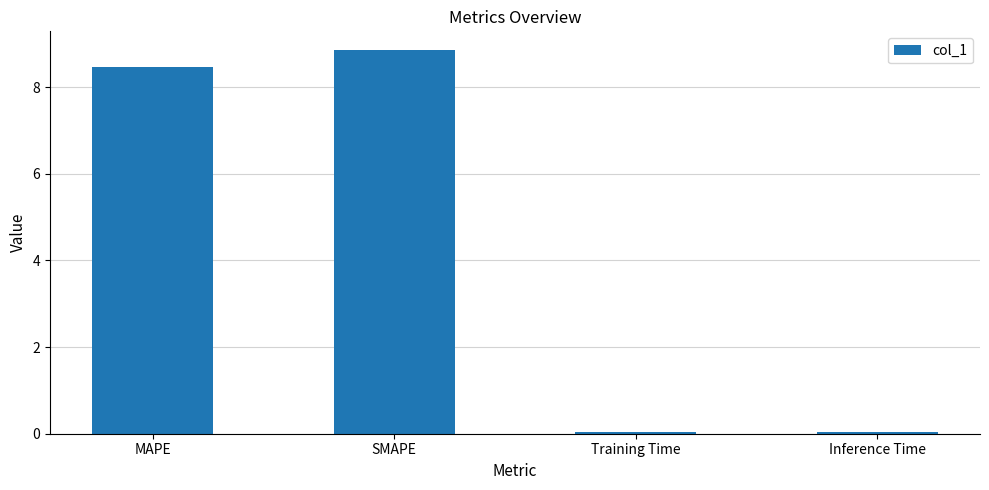

What is the sum of the values at Training Time and MAPE?

8.5